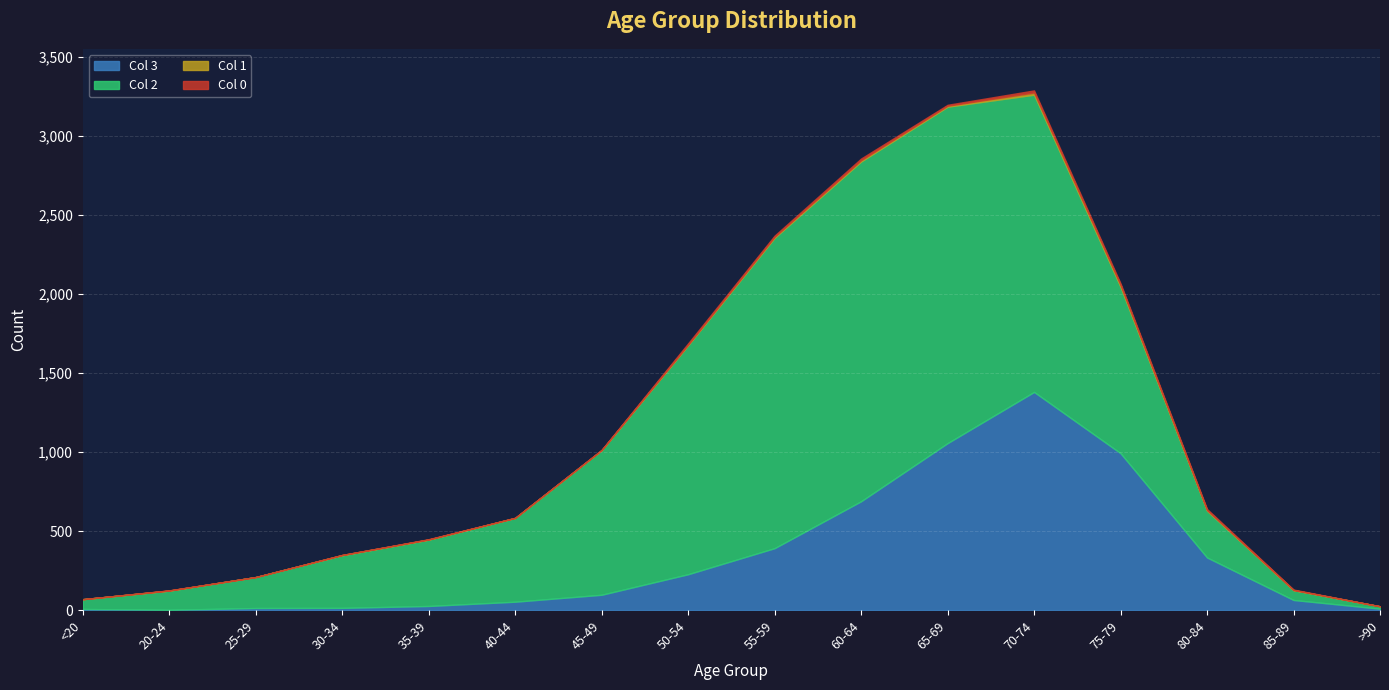

At how many categories does at least one series exceed 926?

6